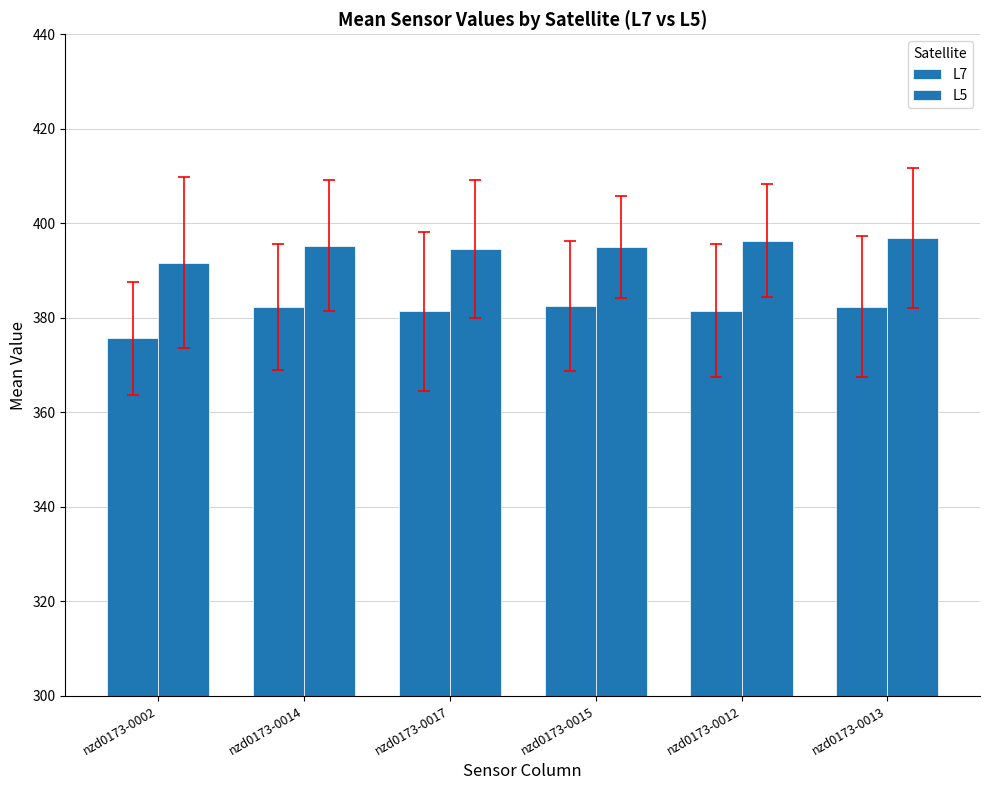

How many bars are there in each group?

2